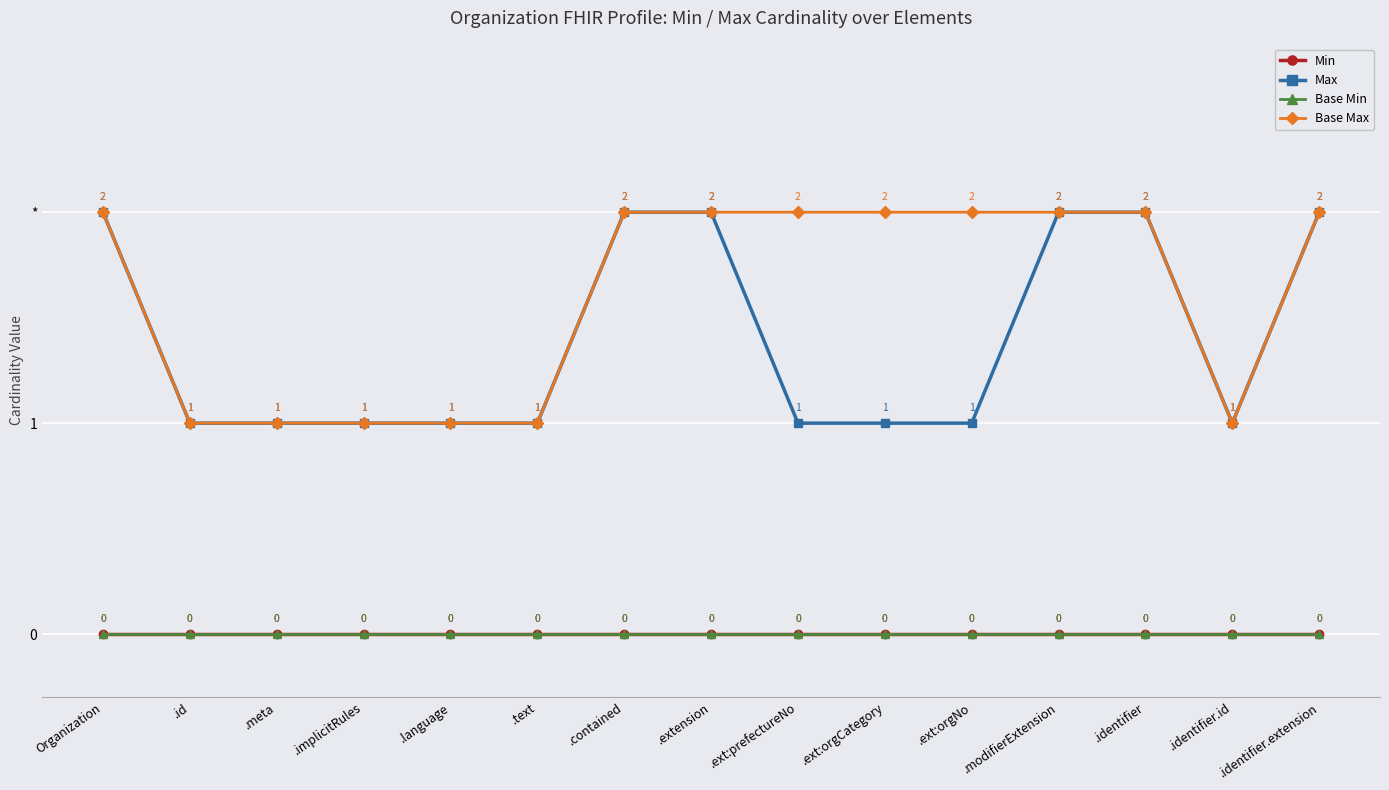

Does the chart have visible grid lines?

Yes